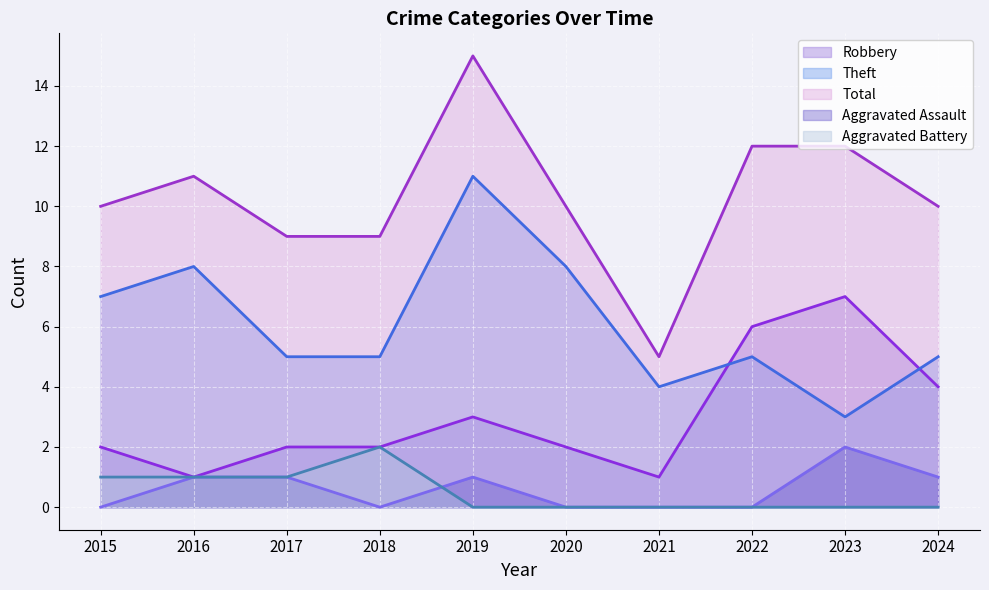

Reading left to right, extract all data points from this chart.

Robbery: 2015=2	2016=1	2017=2	2018=2	2019=3	2020=2	2021=1	2022=6	2023=7	2024=4
Theft: 2015=7	2016=8	2017=5	2018=5	2019=11	2020=8	2021=4	2022=5	2023=3	2024=5
Total: 2015=10	2016=11	2017=9	2018=9	2019=15	2020=10	2021=5	2022=12	2023=12	2024=10
Aggravated Assault: 2015=0	2016=1	2017=1	2018=0	2019=1	2020=0	2021=0	2022=0	2023=2	2024=1
Aggravated Battery: 2015=1	2016=1	2017=1	2018=2	2019=0	2020=0	2021=0	2022=0	2023=0	2024=0